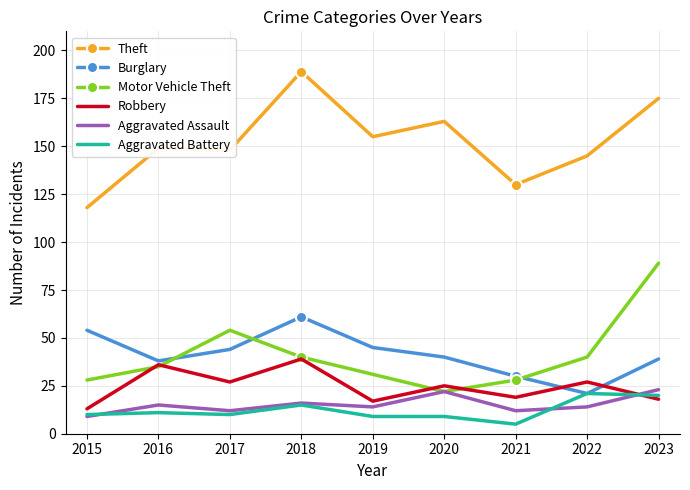

What is the spread (max minus min) of values at 2019?

146